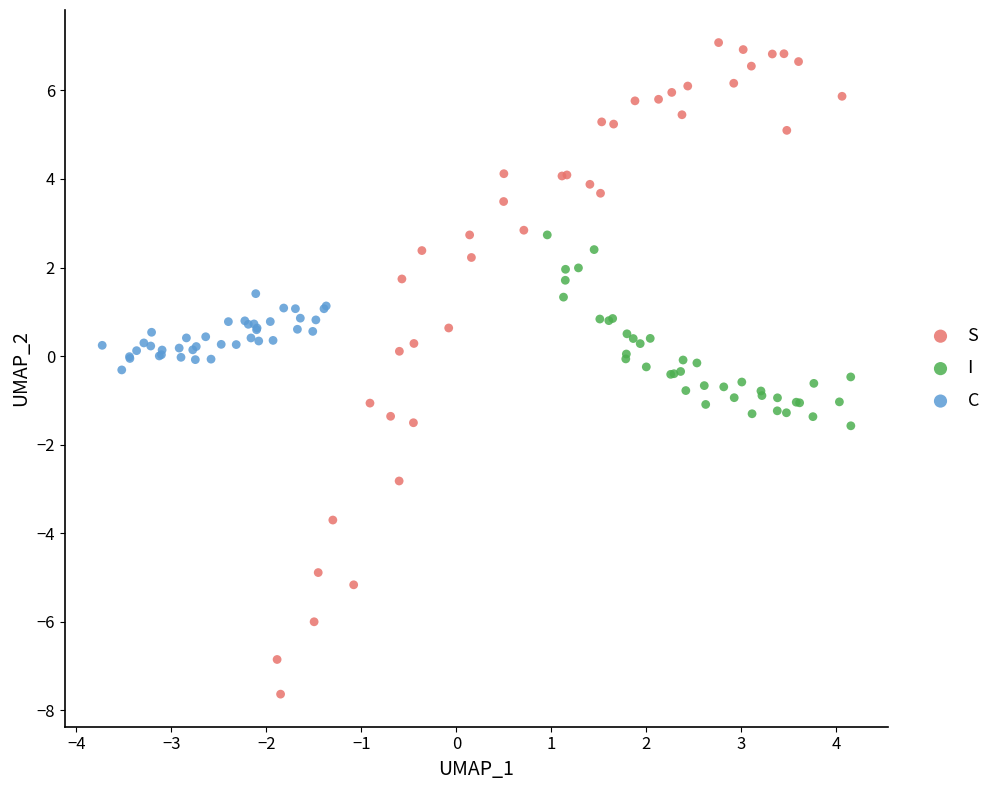

Which series reaches the minimum Y coordinate?

S